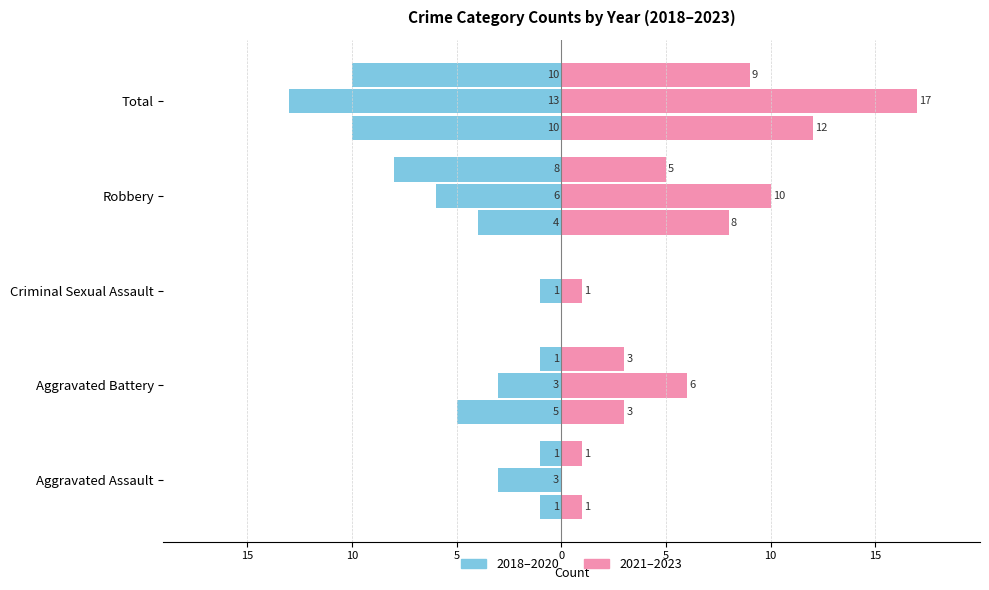

List the labels in order of 2022 value, smallest first.

Aggravated Assault, Criminal Sexual Assault, Aggravated Battery, Robbery, Total